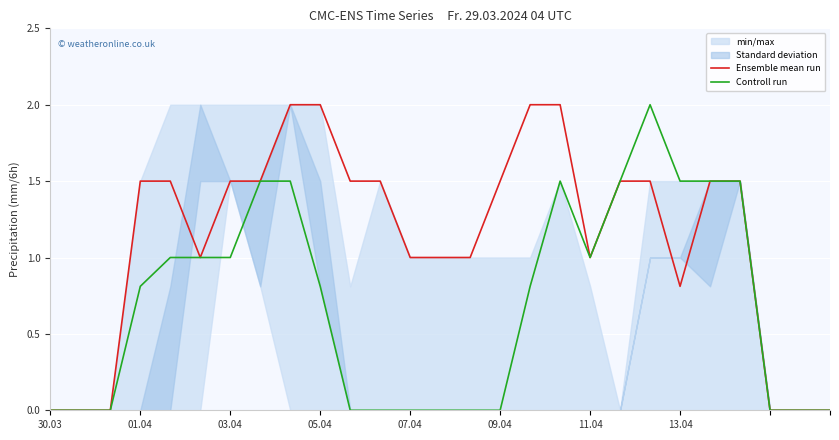

What is the maximum value for Controll run?

2.0